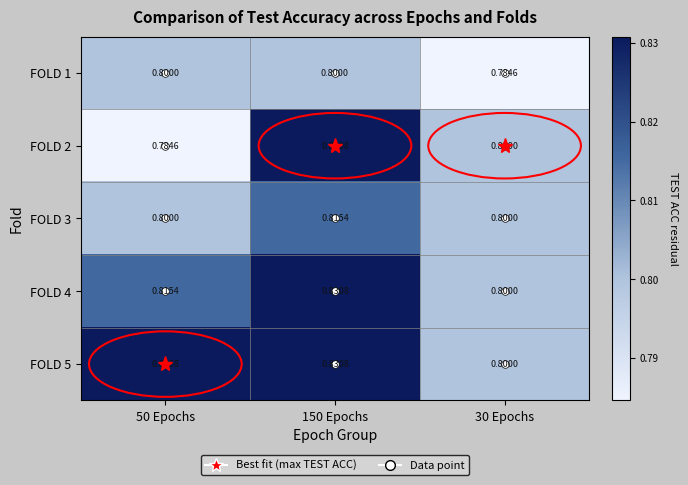

At which category is the sum across all series the highest?

150 Epochs